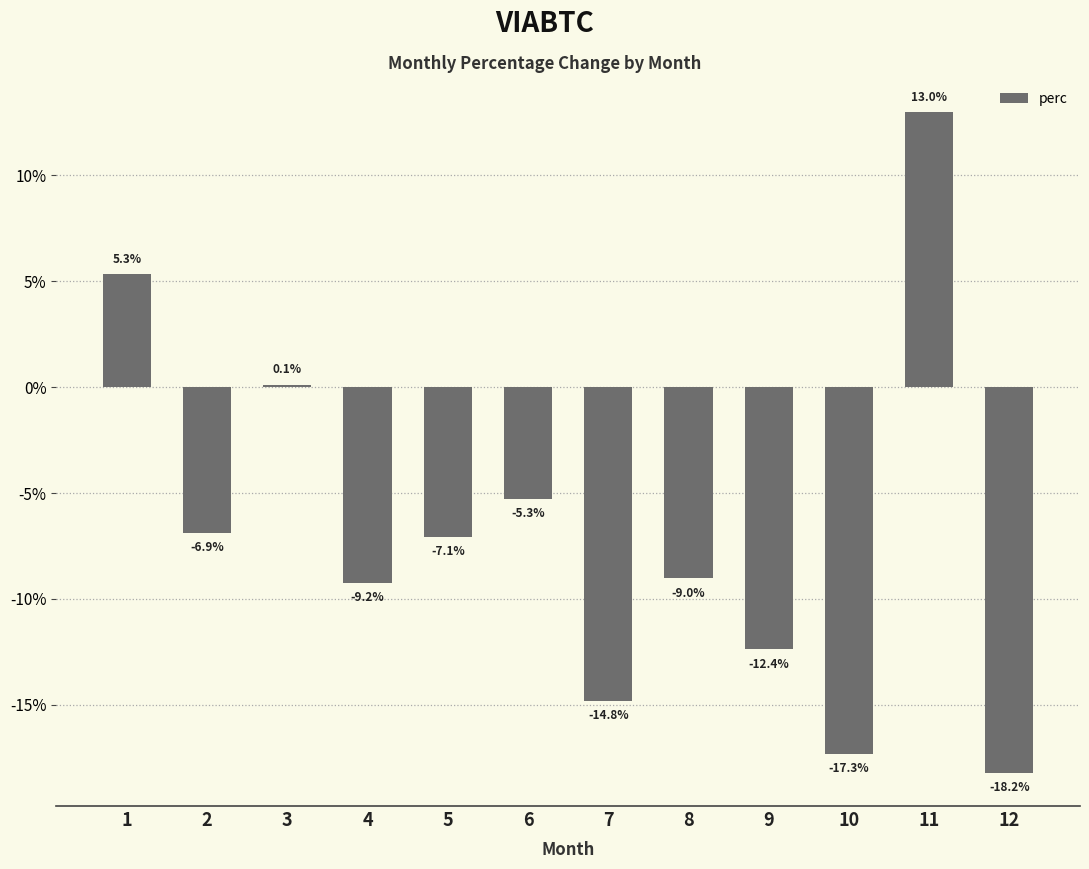

List the labels in order of value, smallest first.

12, 10, 7, 9, 4, 8, 5, 2, 6, 3, 1, 11